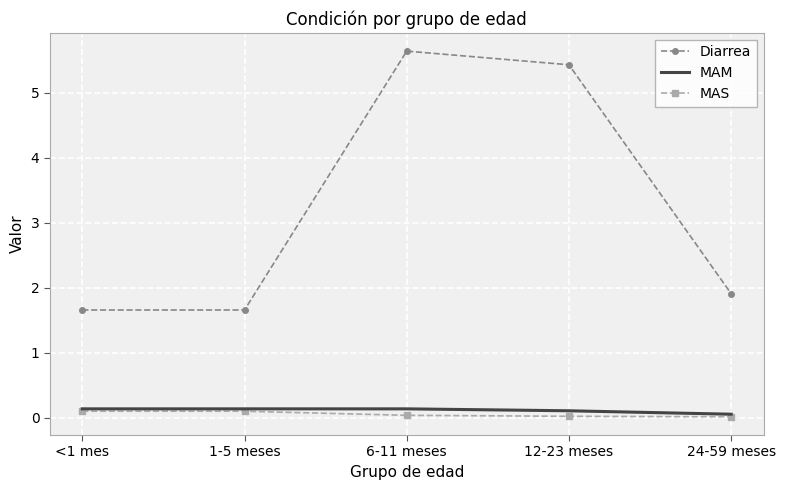

True or false: Diarrea has a value of 1.9 at 24-59 meses.

True